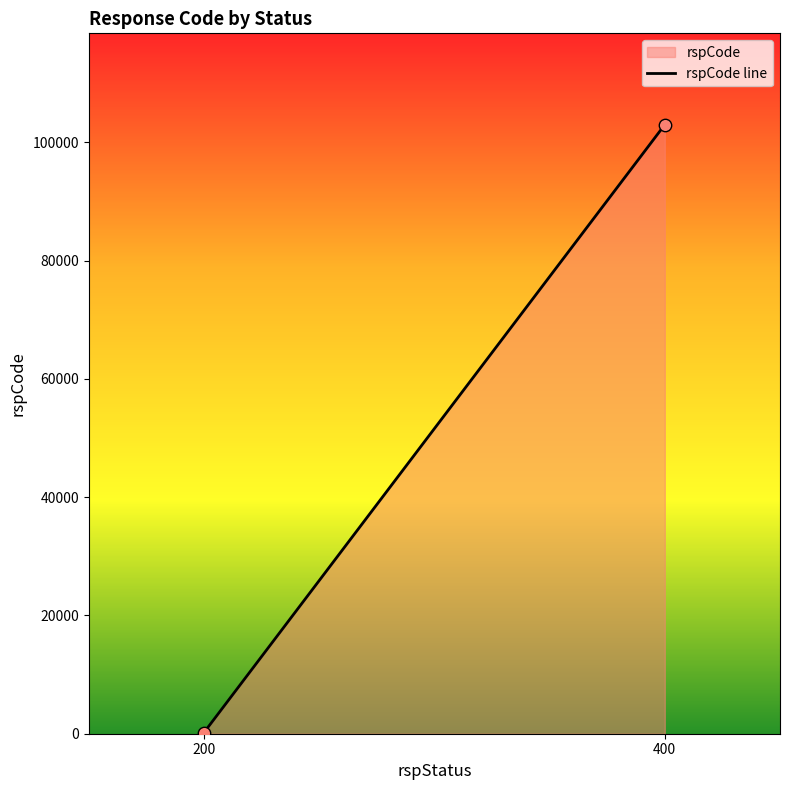

What is the range of X values (max minus min)?

200